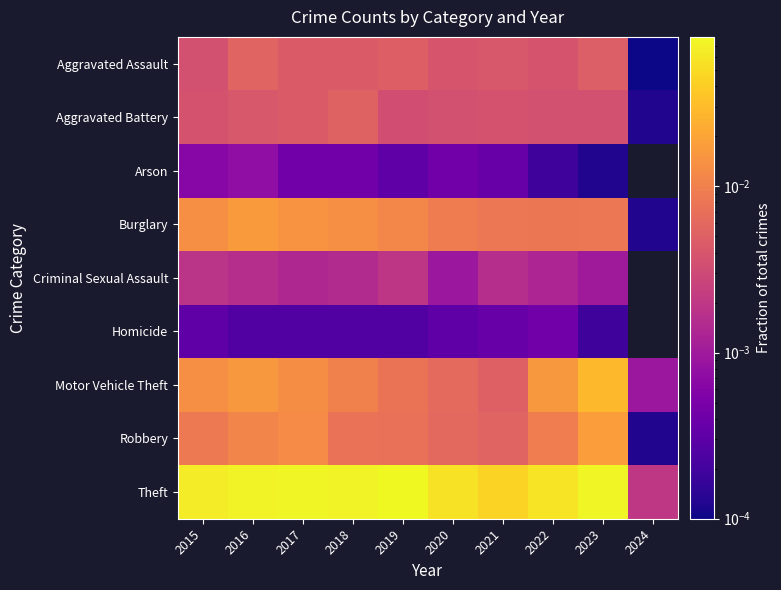

Which series changed the most between 2023 and 2024?

Theft